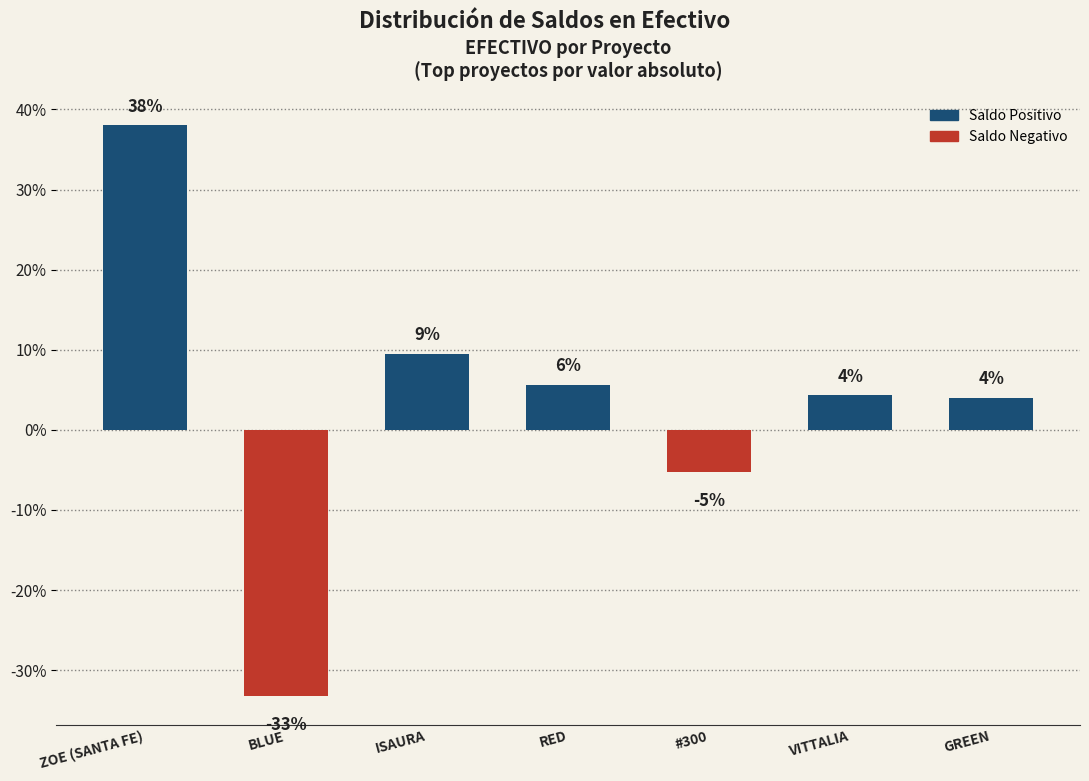

How many bars are there in total?

7